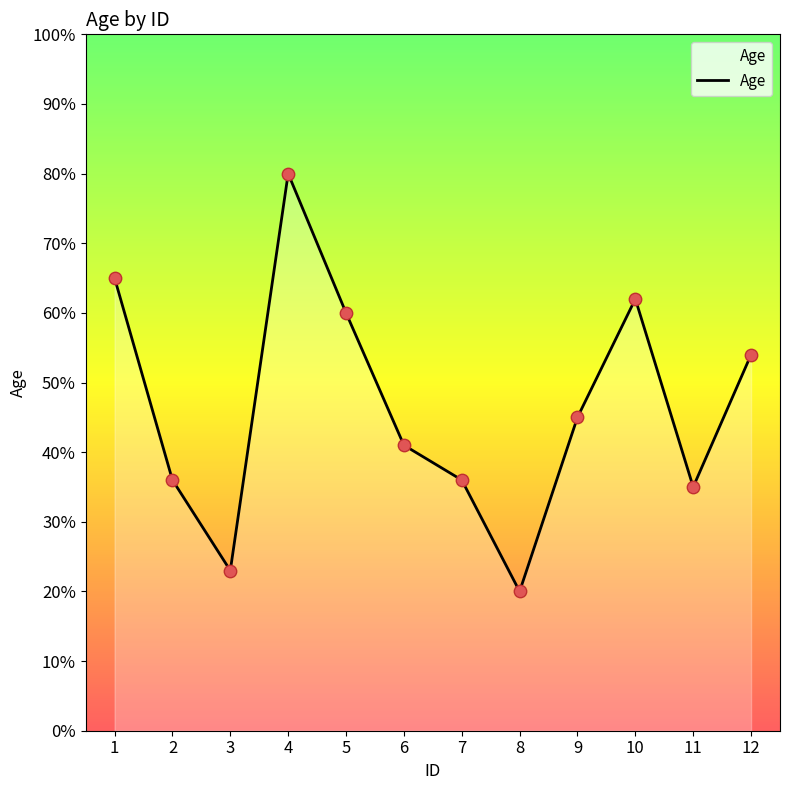

Which has a higher value, 4 or 12?

4